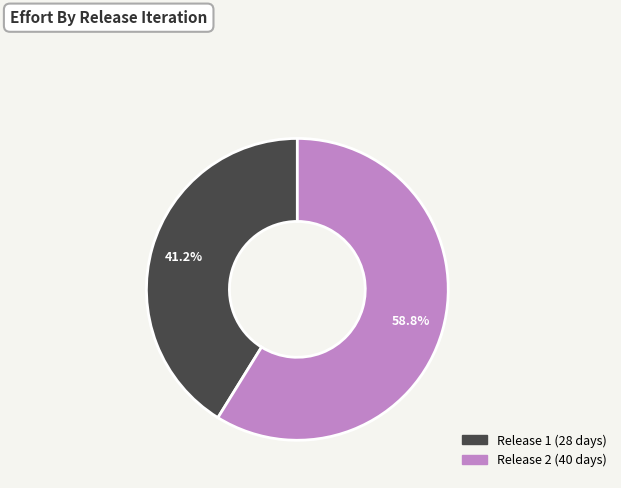

Is there any slice that represents more than half of the pie?

Yes